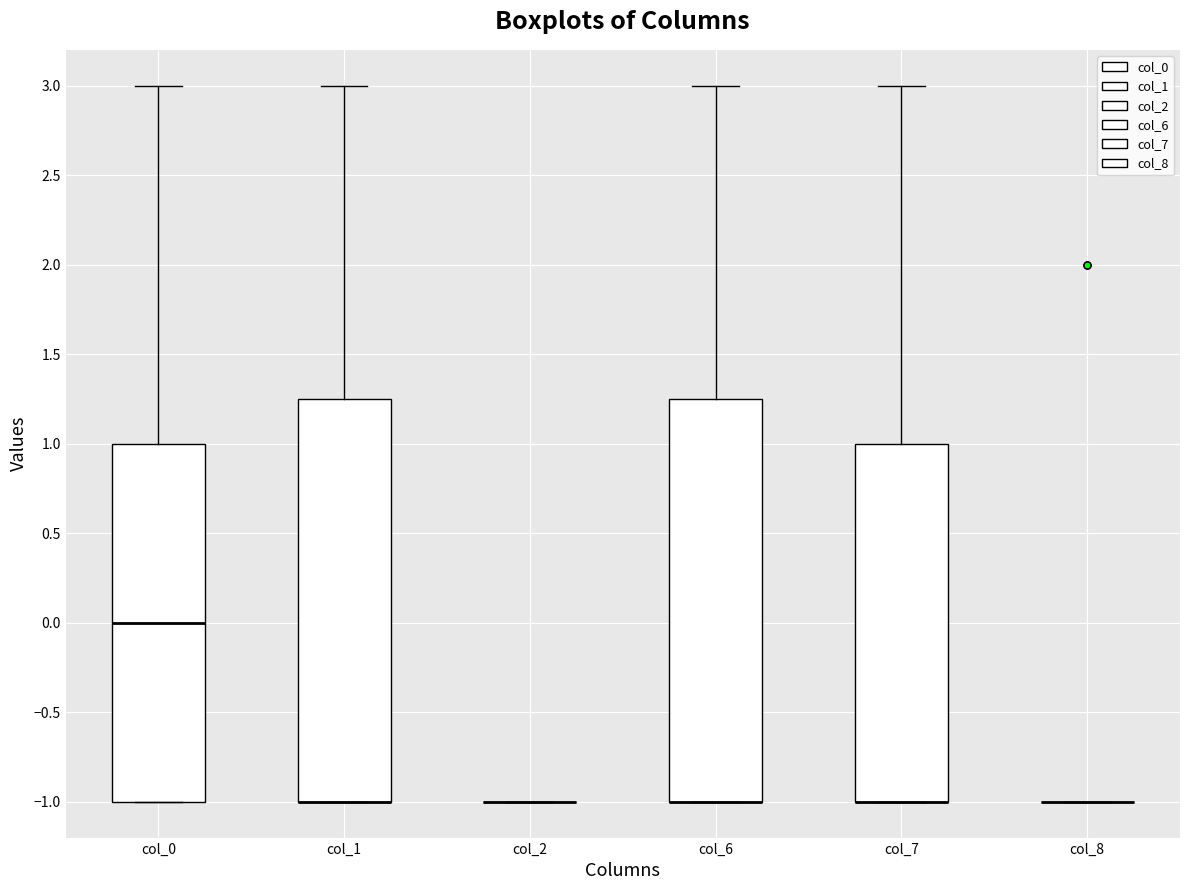

Reading left to right, read every box against the y-axis: the position of its median line, the range the box covers, and the ends of its whiskers. The values are not printed on the chart, so give them approximately, as read against the axis.

col_0: median 0.00, box -1.00 to 1.00, whiskers -1.00 to 3.00
col_1: median -1.00 (drawn on the box's lower edge), box -1.00 to 1.25, whiskers -1.00 to 3.00
col_2: box collapsed to a line at -1.00, whiskers -1.00 to -1.00
col_6: median -1.00 (drawn on the box's lower edge), box -1.00 to 1.25, whiskers -1.00 to 3.00
col_7: median -1.00 (drawn on the box's lower edge), box -1.00 to 1.00, whiskers -1.00 to 3.00
col_8: box collapsed to a line at -1.00, whiskers -1.00 to -1.00